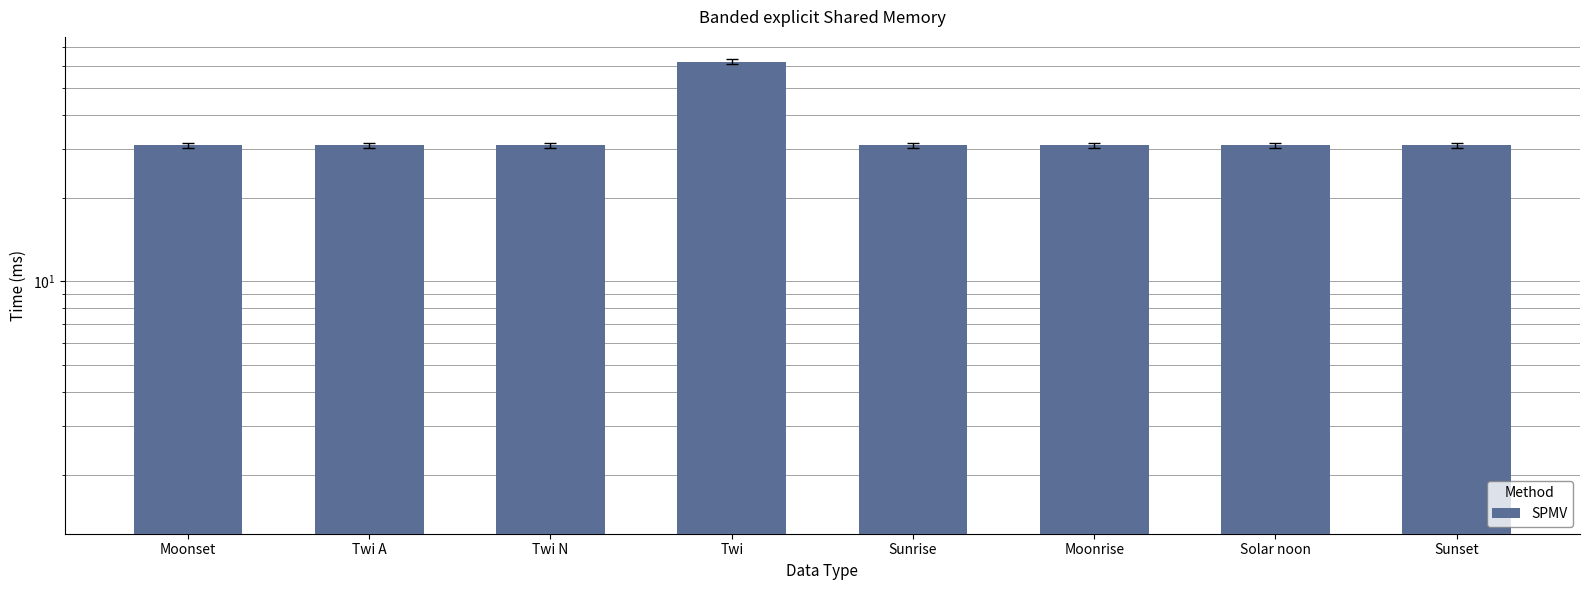

List the labels in order of value, smallest first.

Moonset, Twi A, Twi N, Sunrise, Moonrise, Solar noon, Sunset, Twi